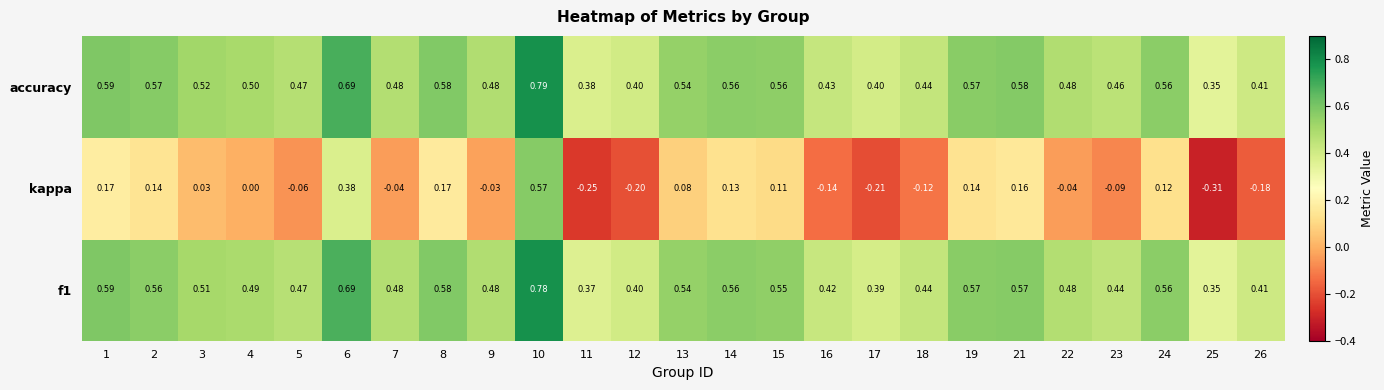

Between 2 and 10, which series saw the biggest shift?

kappa